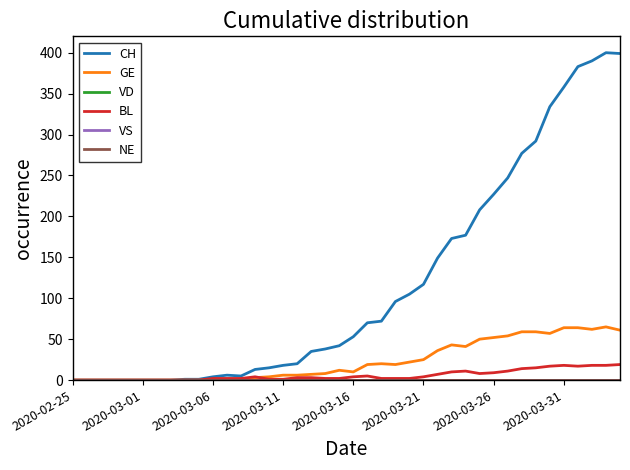

Is this an area chart (filled region under the line)?

No